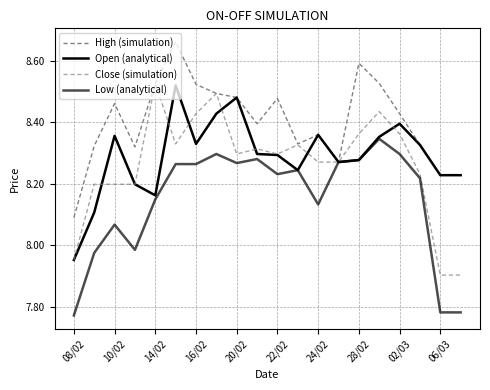

Does the chart display data point markers on the line(s)?

No